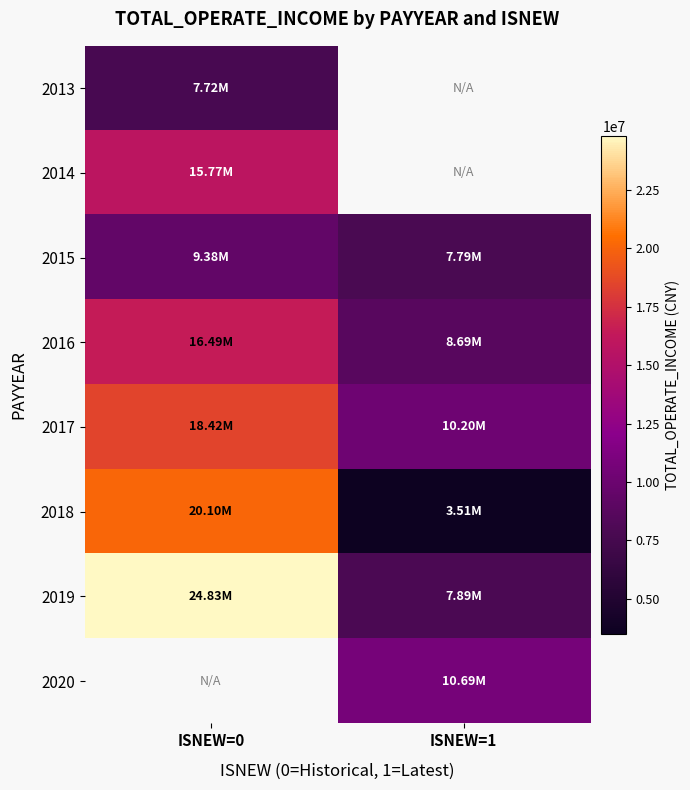

At how many categories does at least one series exceed 18250723?

1